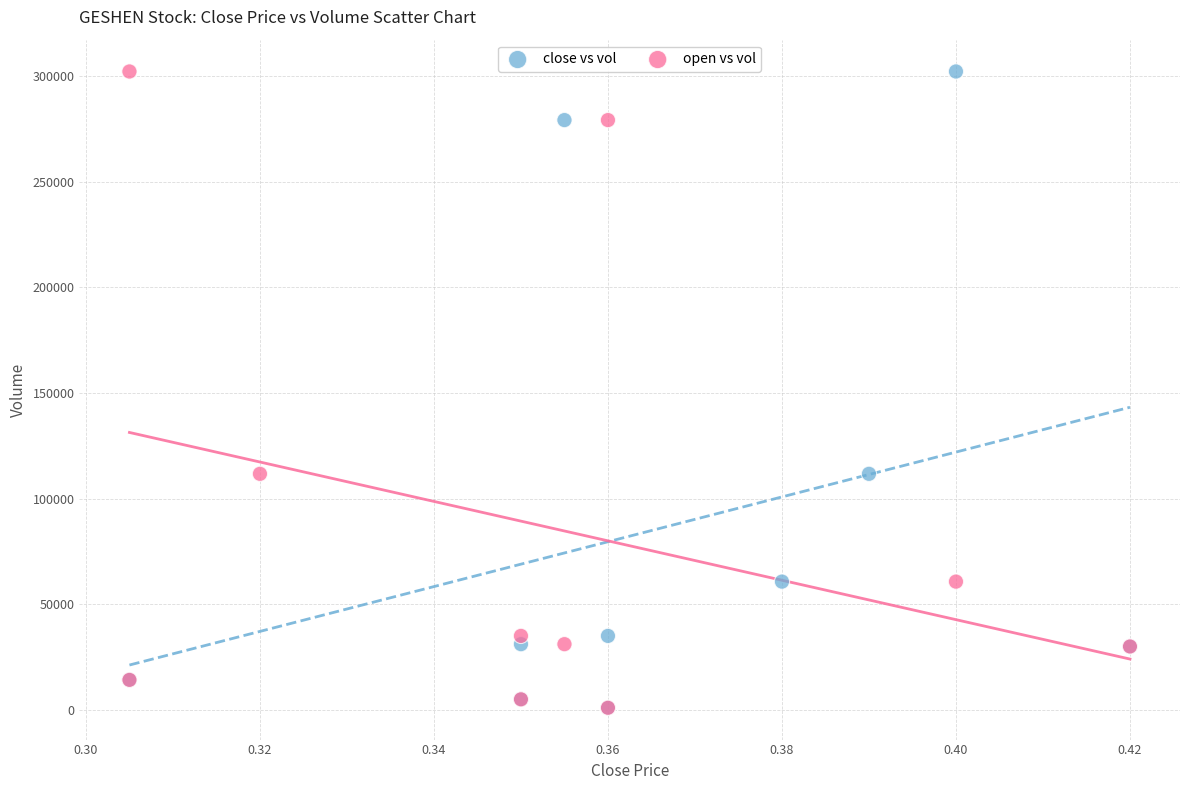

What are all the series names shown in the legend?

close vs vol, open vs vol